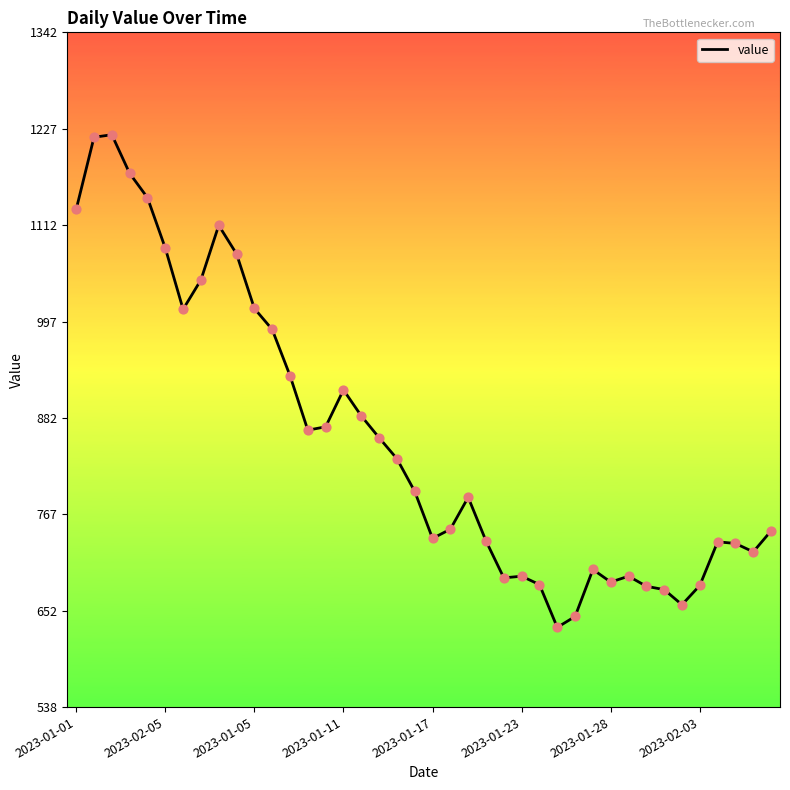

What is the maximum value shown in the chart?

1220